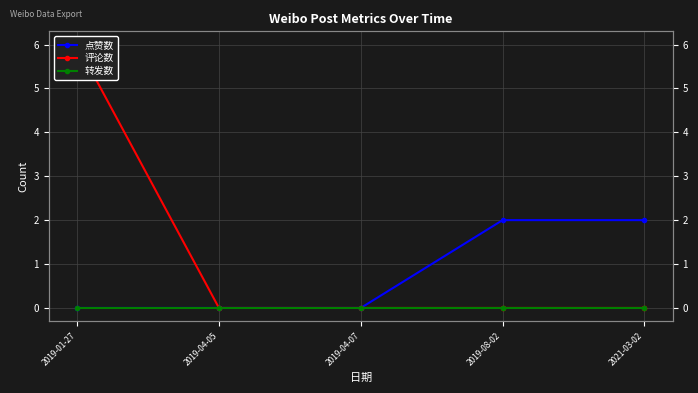

At which category is the sum across all series the highest?

2019-01-27